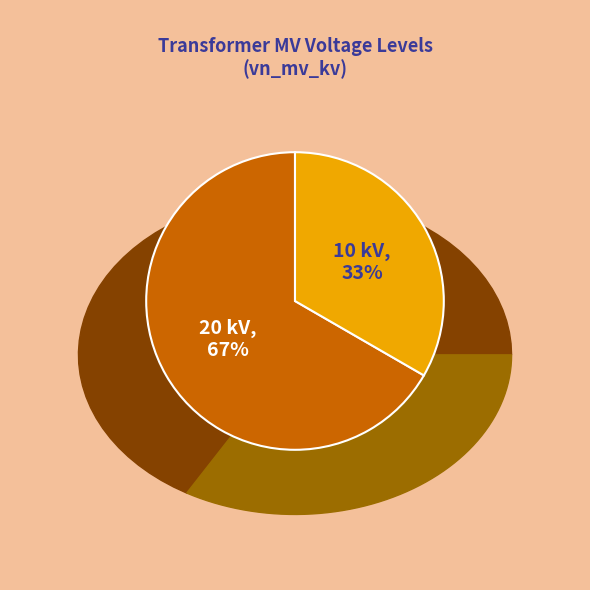

How many segments does this pie chart have?

2